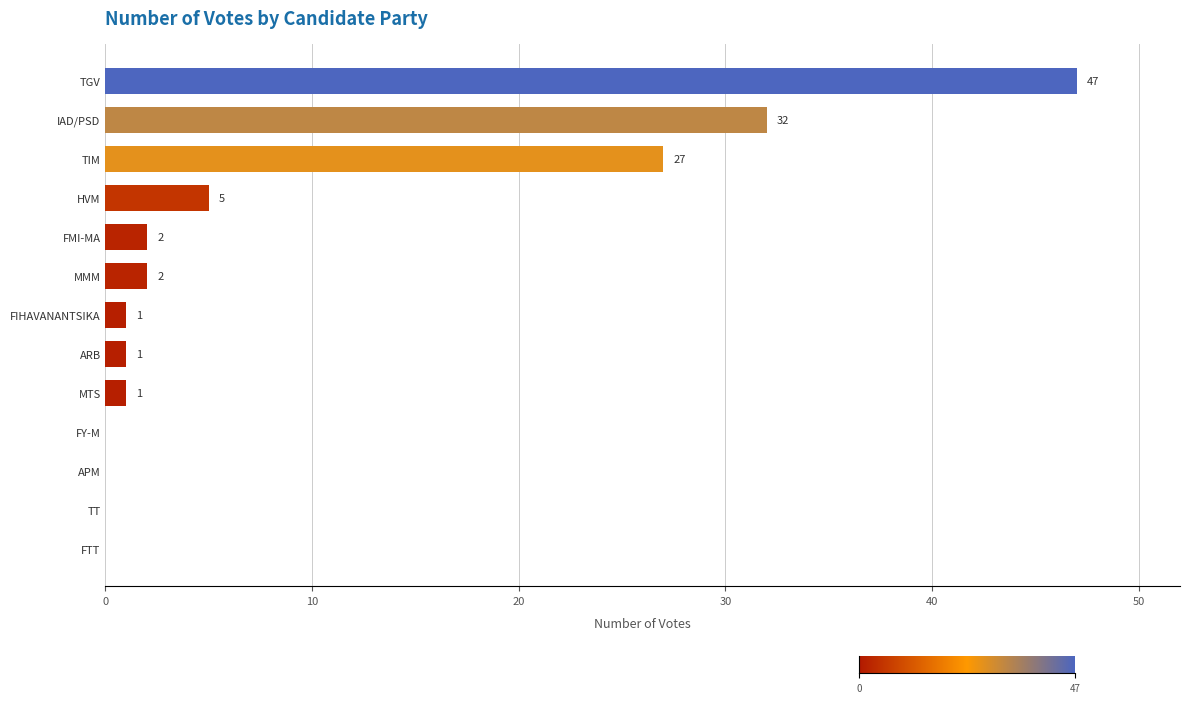

What is the sum of the values at FTT and TGV?

47